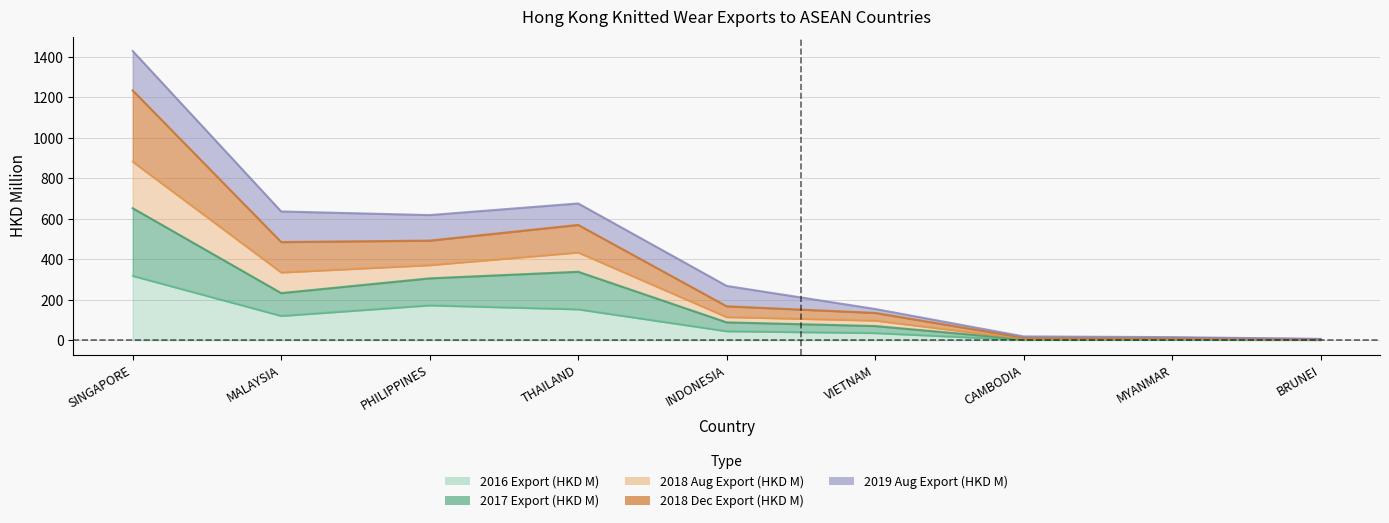

In 2018 Aug Export (HKD M), how many points are higher than both neighbors (excluding endpoints)?

1